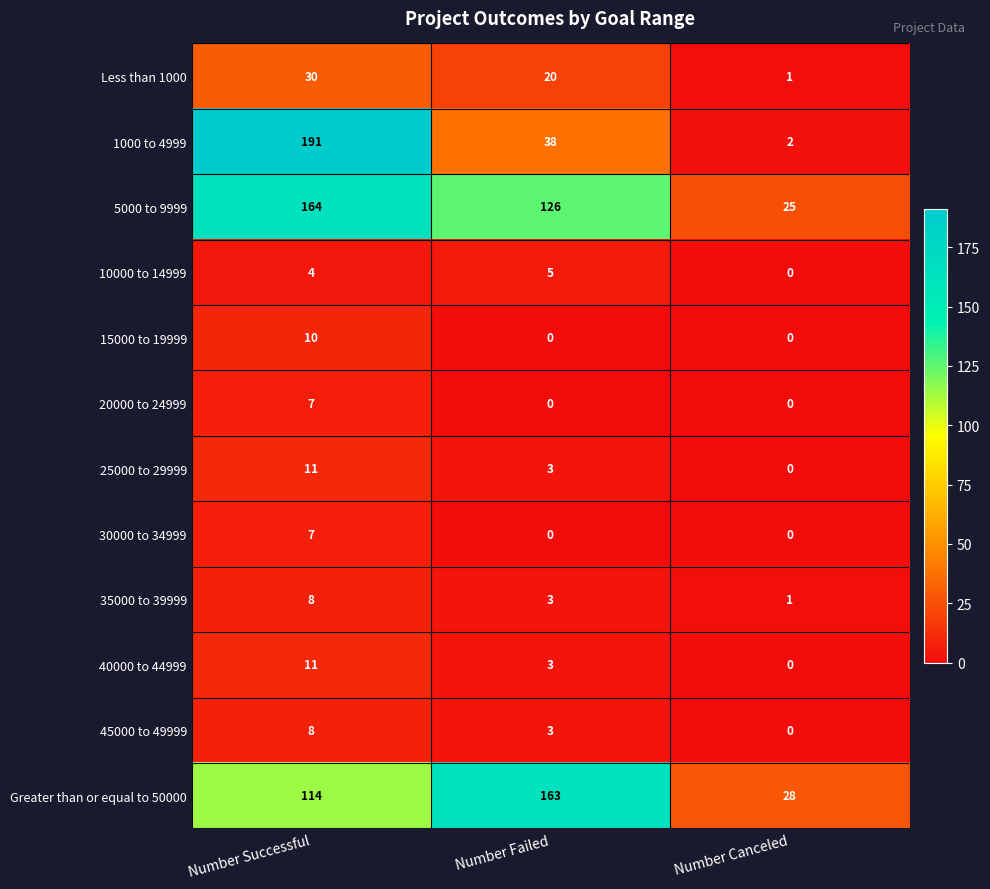

The value of 5000 to 9999 at Number Successful is 164. True or false?

True